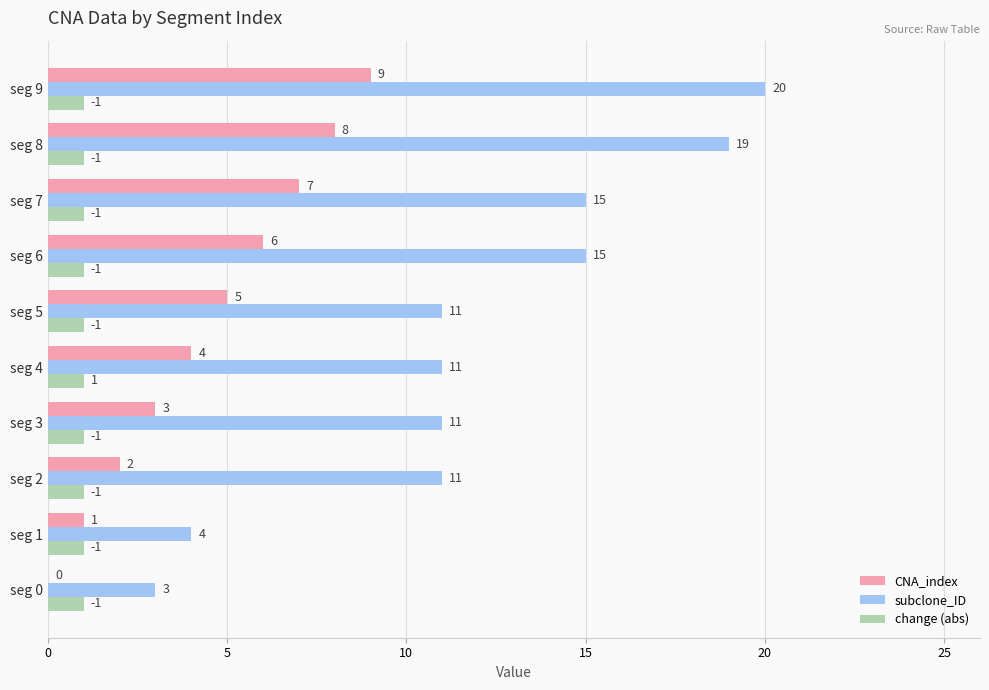

What is the sum of all change (abs) values?

10